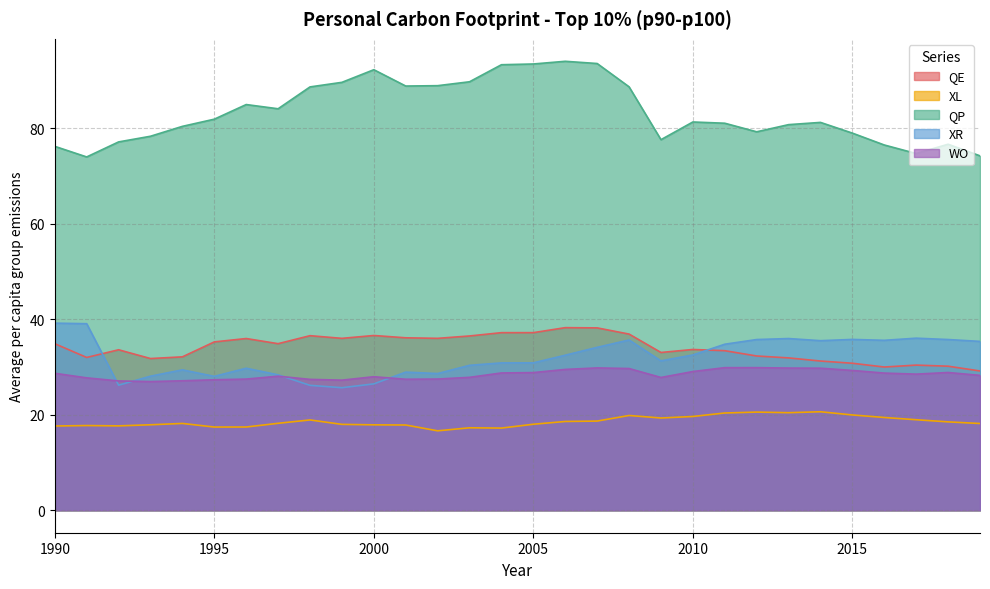

Which series has the largest range (max minus min)?

QP